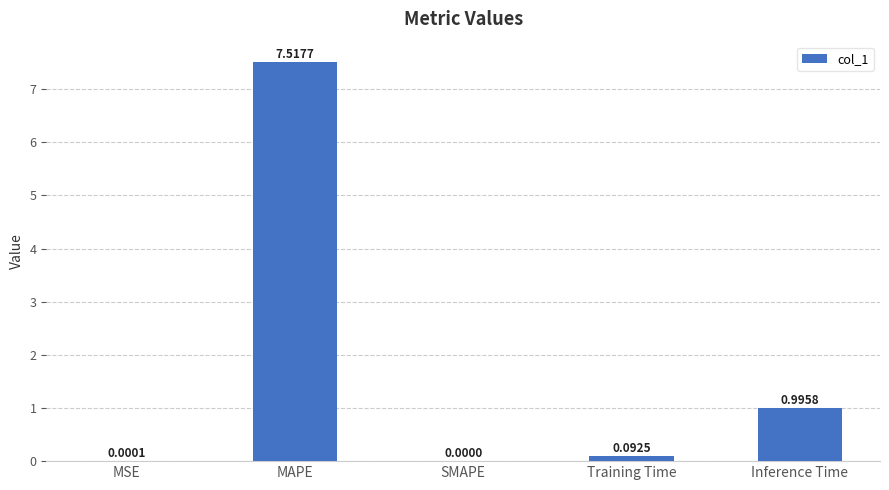

Which label corresponds to the largest value in the chart?

MAPE